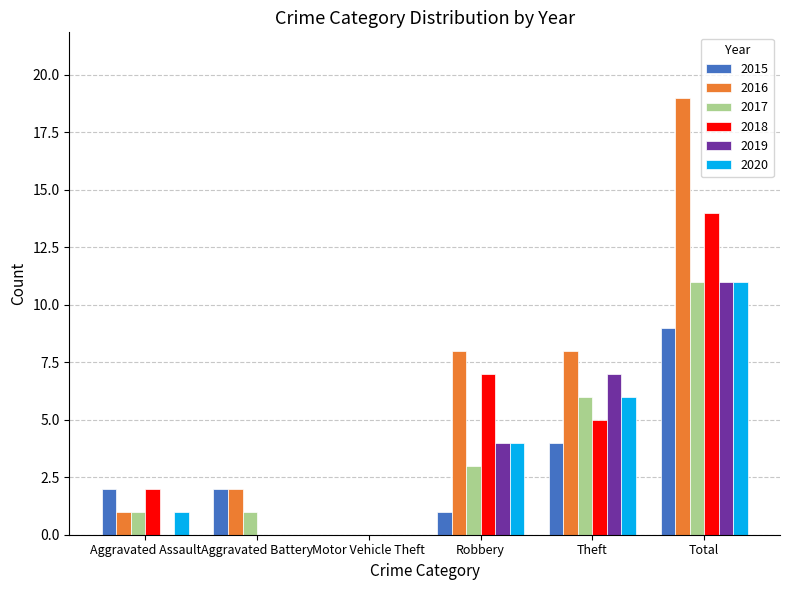

How many categories are shown in the chart?

6